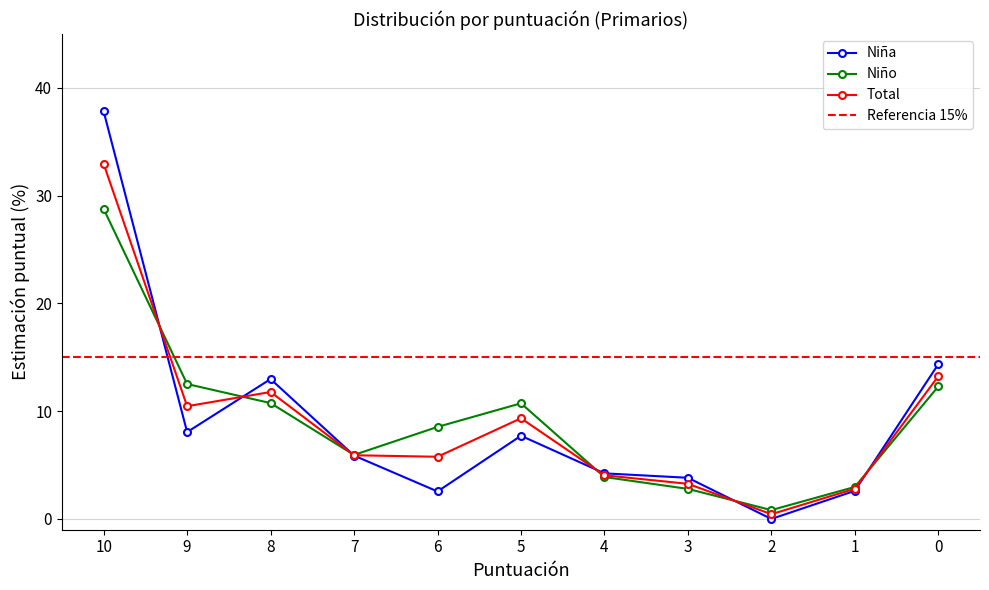

Is the value of Total at 3 greater than the value of Niño at 5?

No